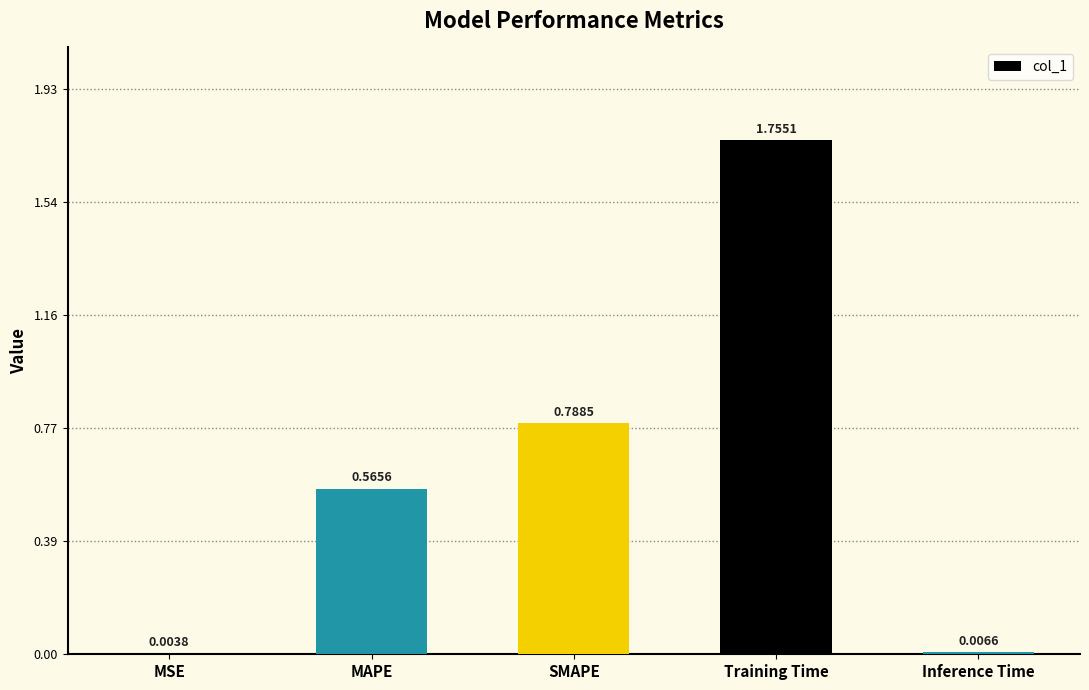

Approximately how many times larger is the value at MAPE compared to Training Time?

0.3